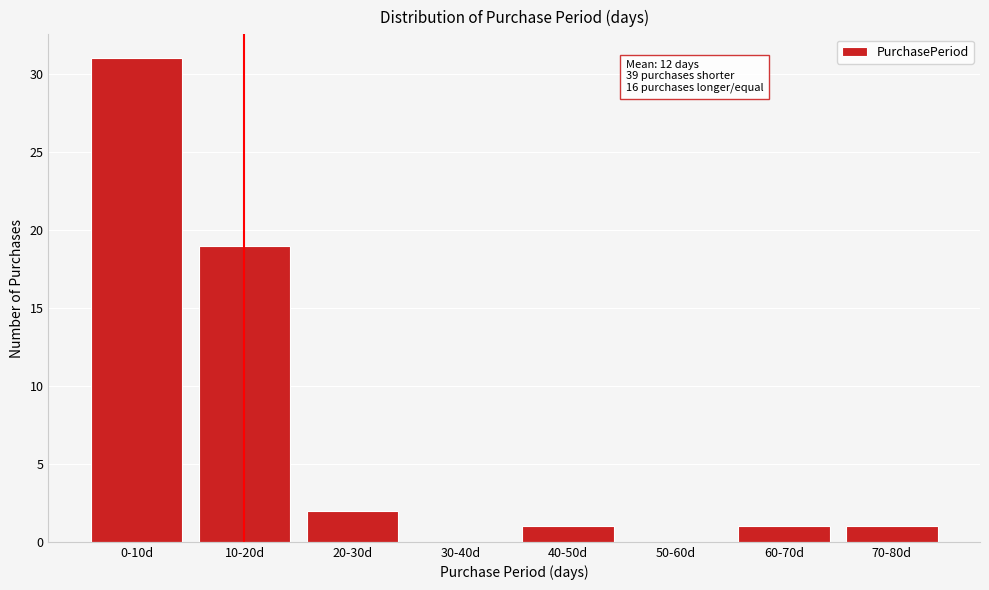

Reading right to left, list all the values displayed in this chart.

70-80d=1	60-70d=1	50-60d=0	40-50d=1	30-40d=0	20-30d=2	10-20d=19	0-10d=31